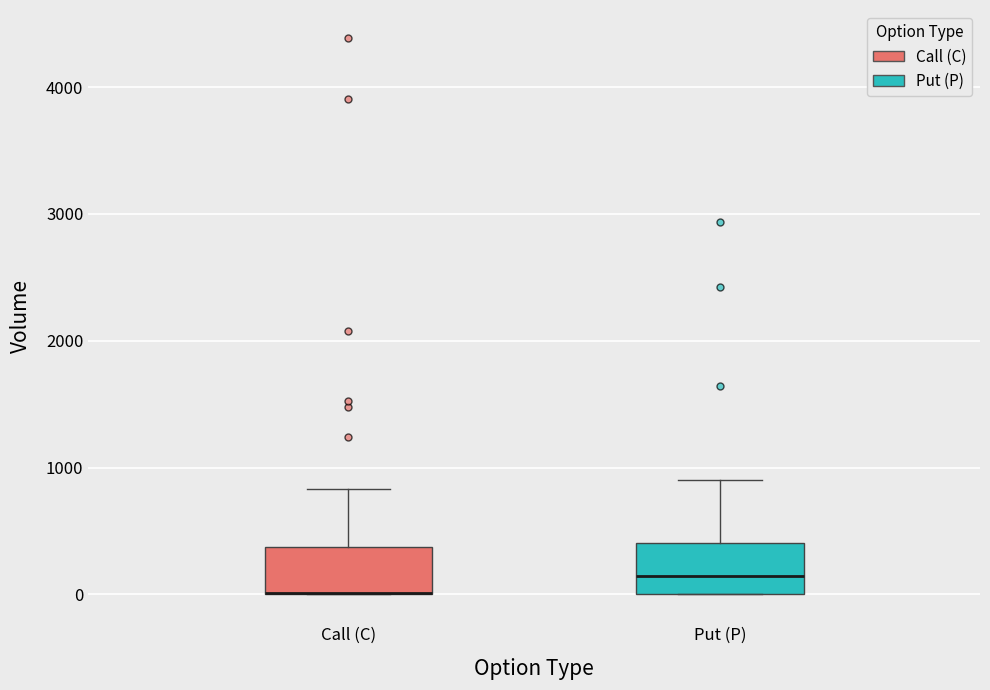

Reading left to right, transcribe this box plot: for each box, give where its median line is, the range the box spans, and where its two whiskers end, as read against the y-axis. The values are not printed on the chart, so give them approximately, as read against the axis.

Call (C): median 0 (drawn on the box's lower edge), box 0 to 400, whiskers 0 to 800
Put (P): median 100, box 0 to 400, whiskers 0 to 900